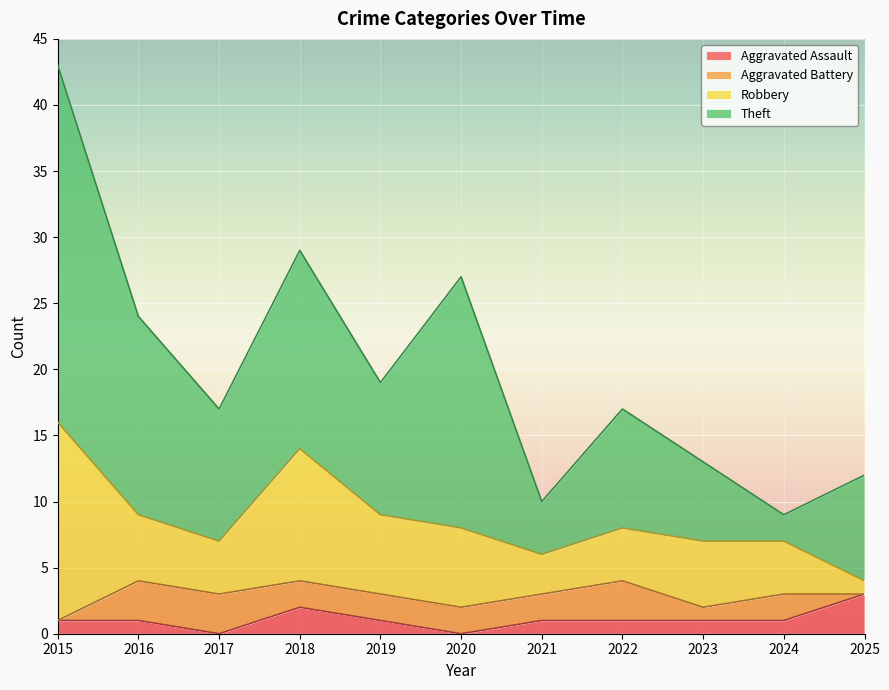

At which label does Theft reach its minimum?

2024